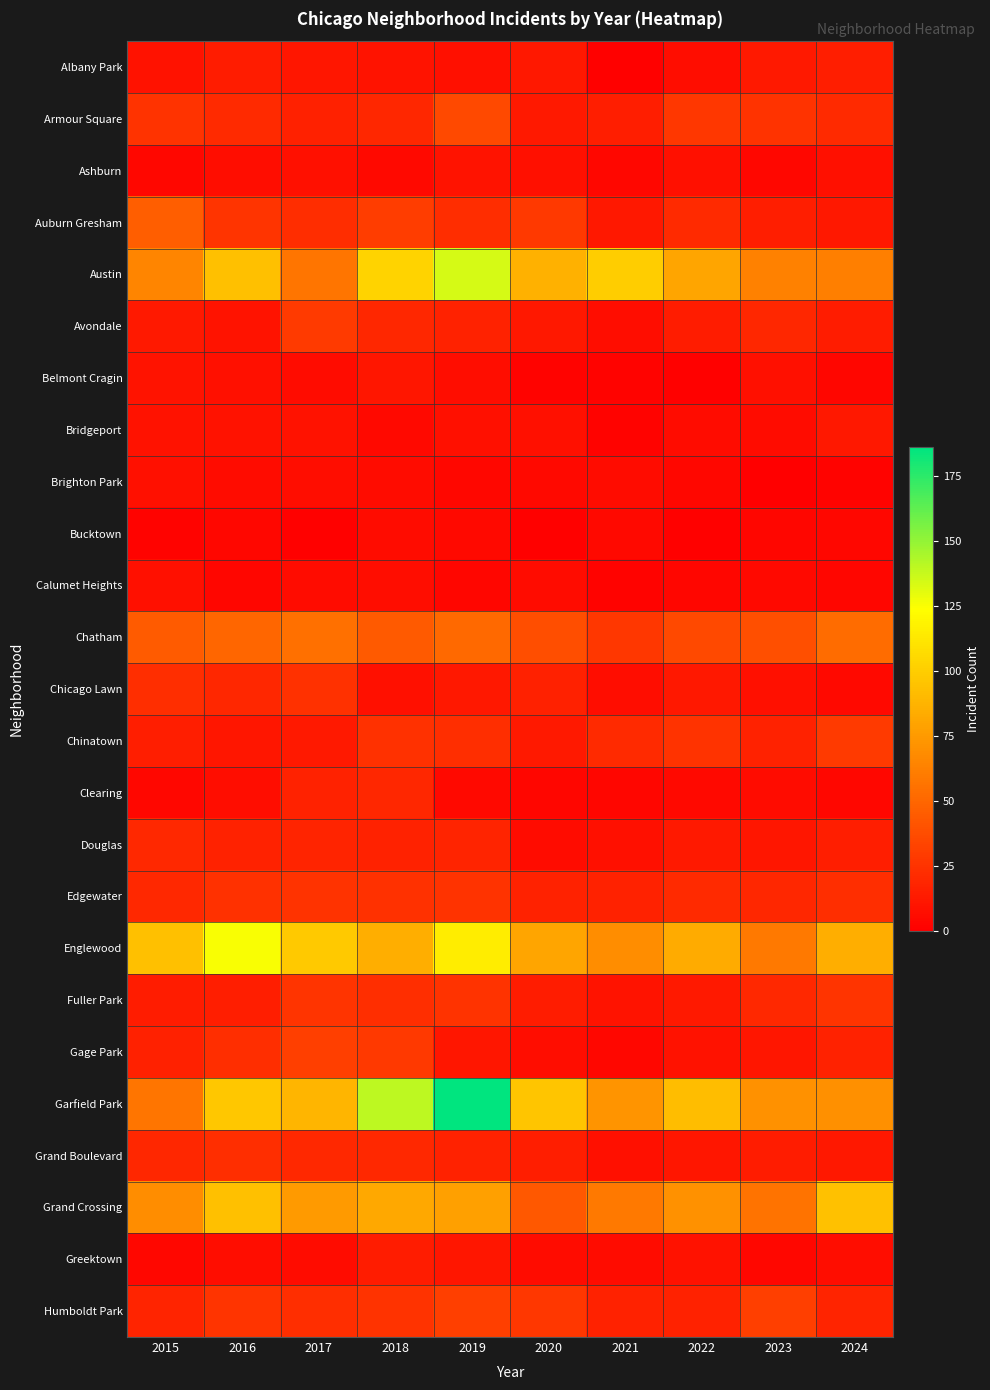

What is the difference between the highest and lowest values at 2024?

92